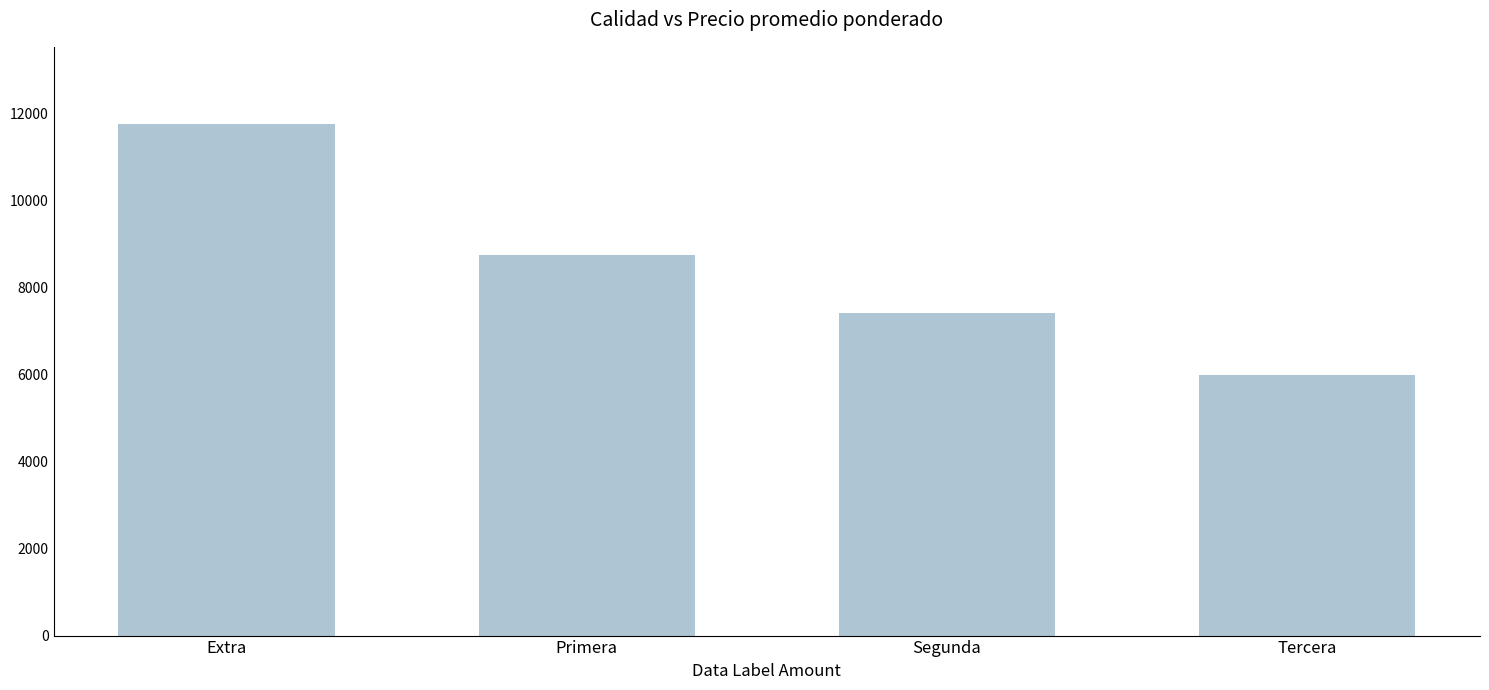

Which has a higher value, Segunda or Tercera?

Segunda